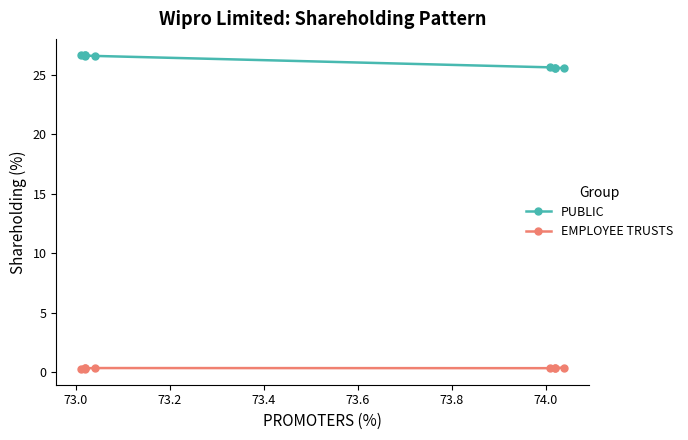

True or false: EMPLOYEE TRUSTS has more than 2 points higher than both neighbors.

False